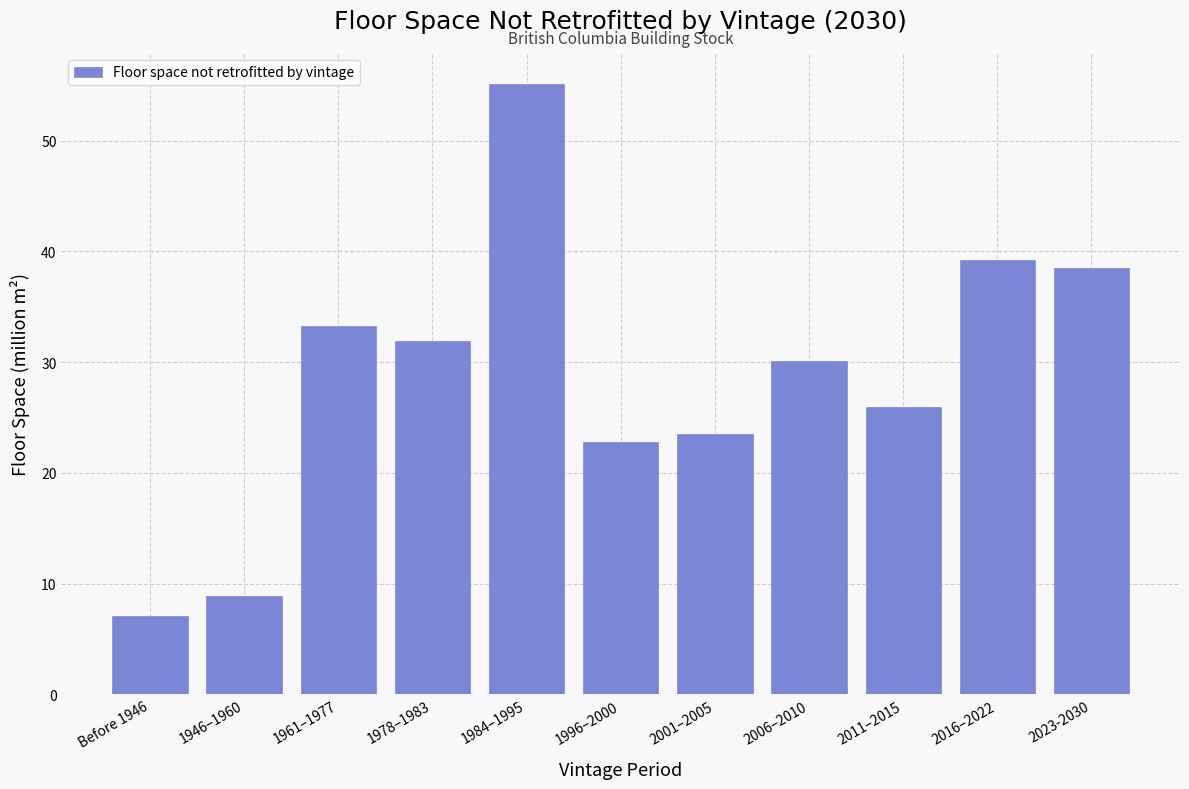

Reading left to right, what are all the values shown in this chart?

7.0	8.9	33.2	31.9	55.2	22.8	23.5	30.1	25.9	39.2	38.5